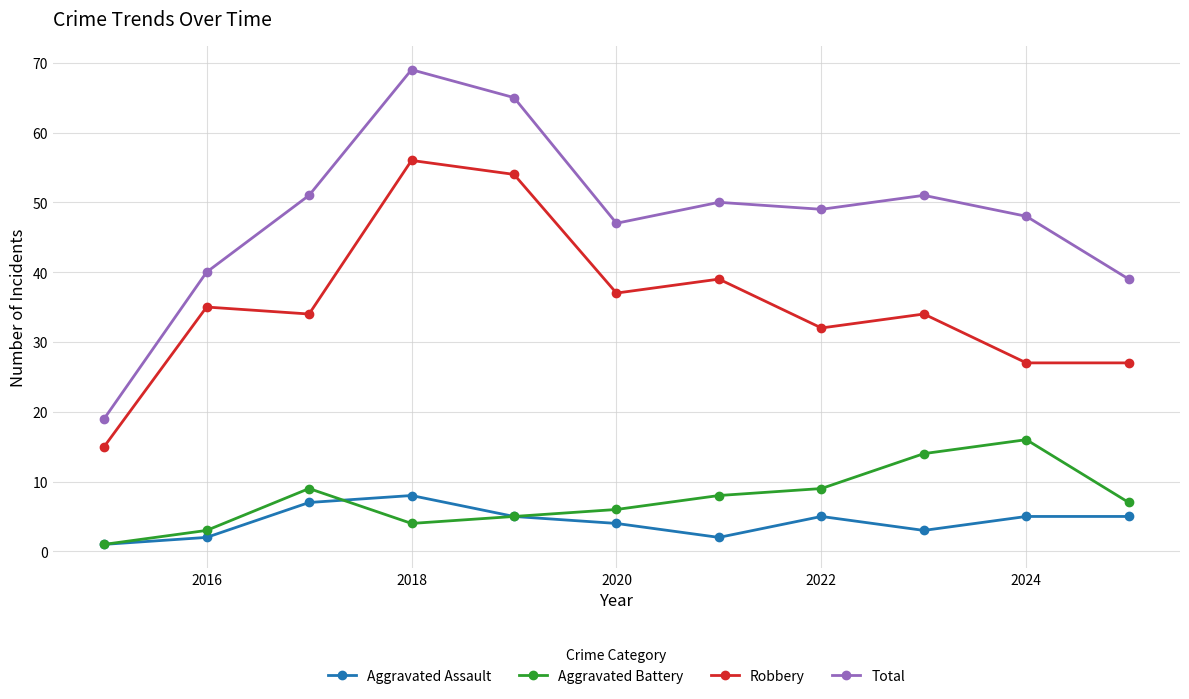

Which series has the largest total across all categories?

Total